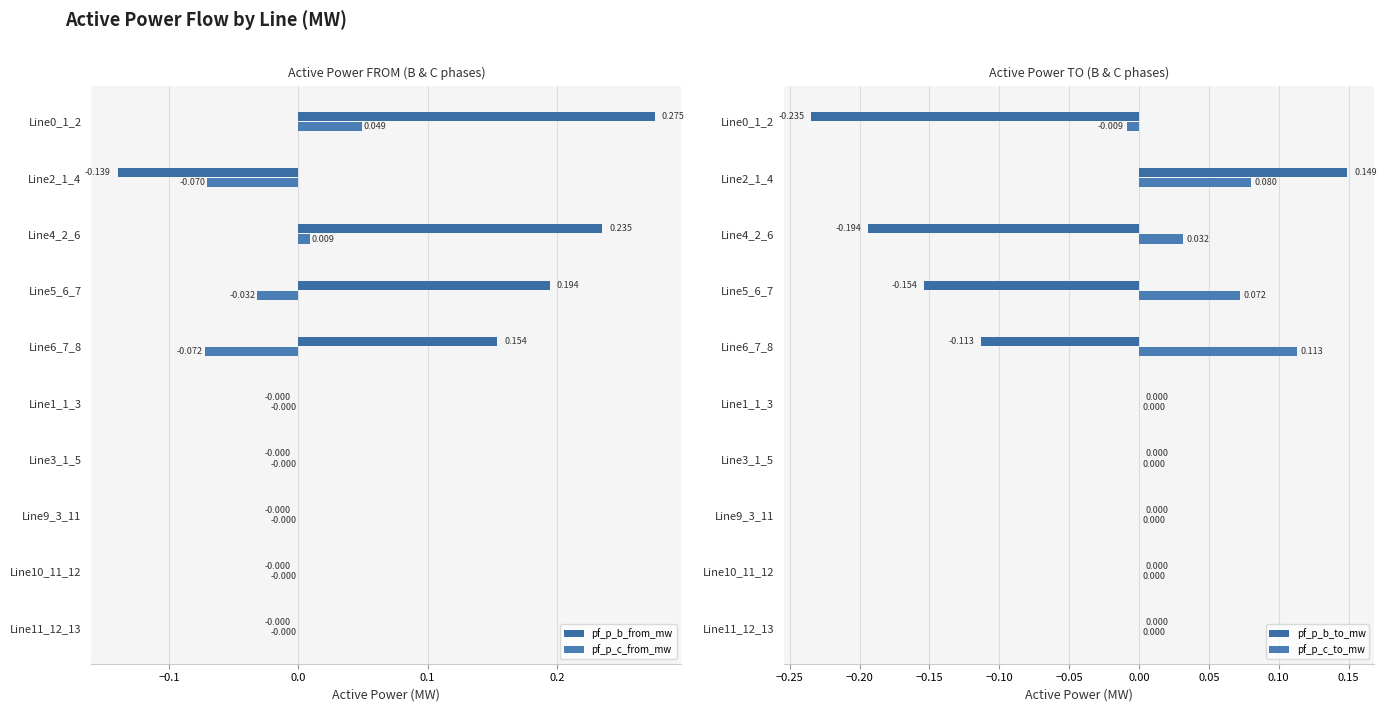

How many values in pf_p_c_from_mw are above zero?

2